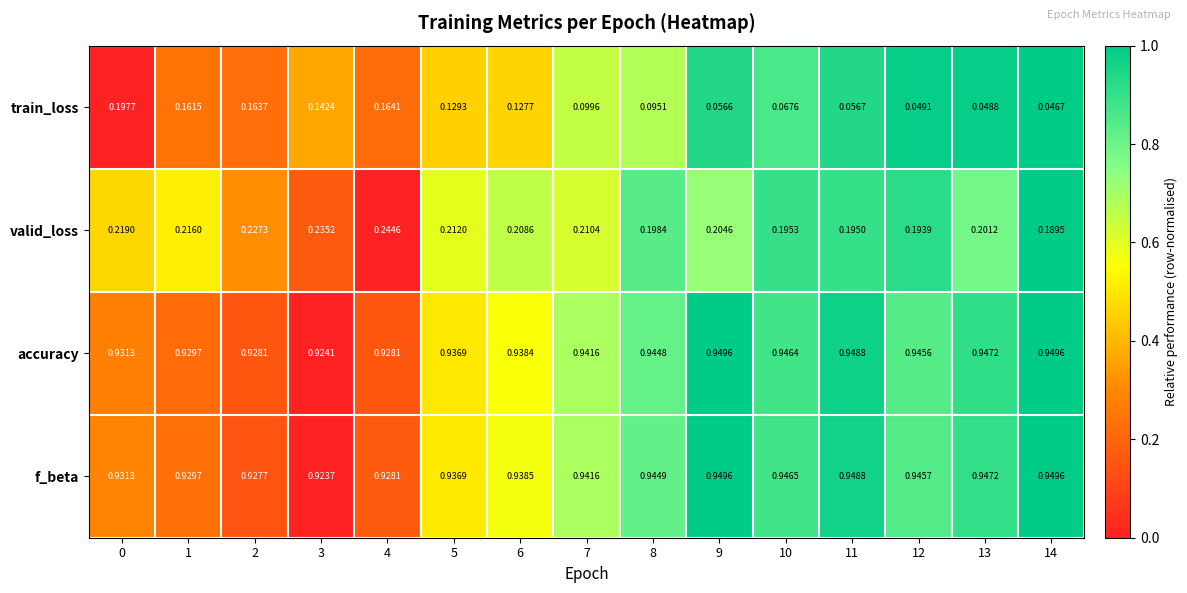

Is the value of accuracy at 0 greater than the value of valid_loss at 10?

Yes